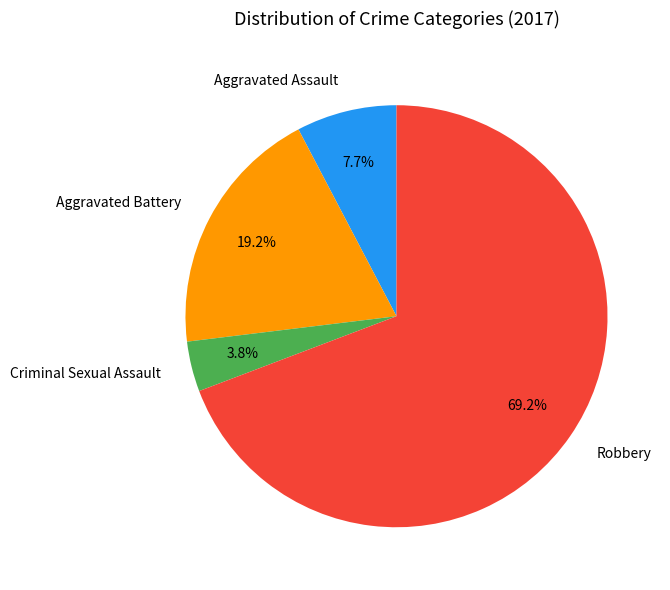

Is it true that Aggravated Battery is 30% of the pie?

False